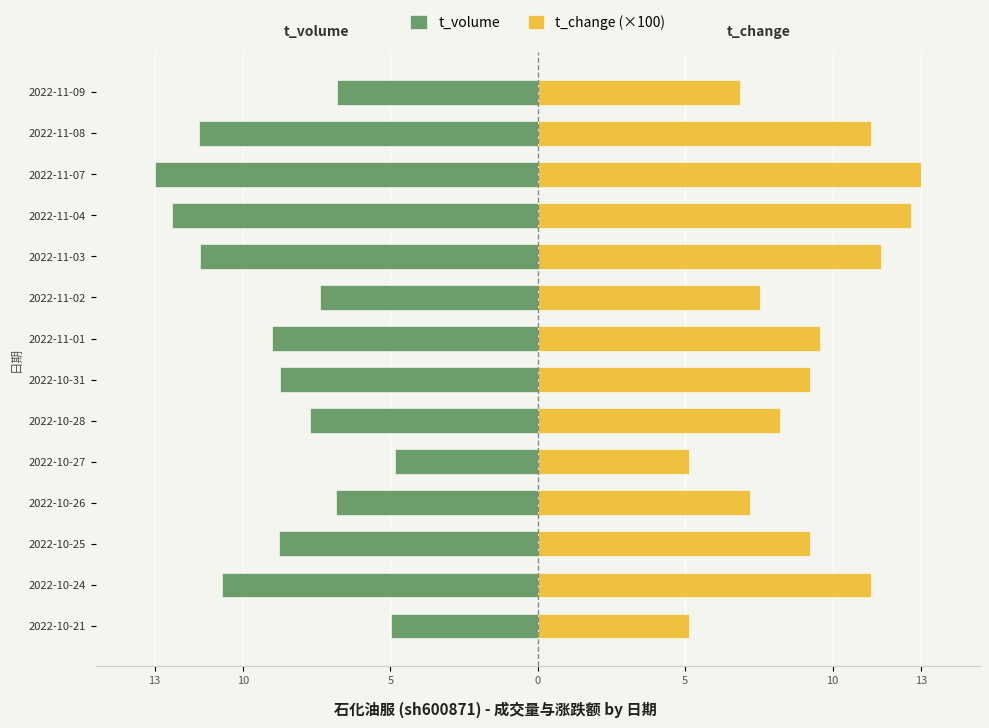

What are all the series names shown in the legend?

t_volume, t_change (×100)